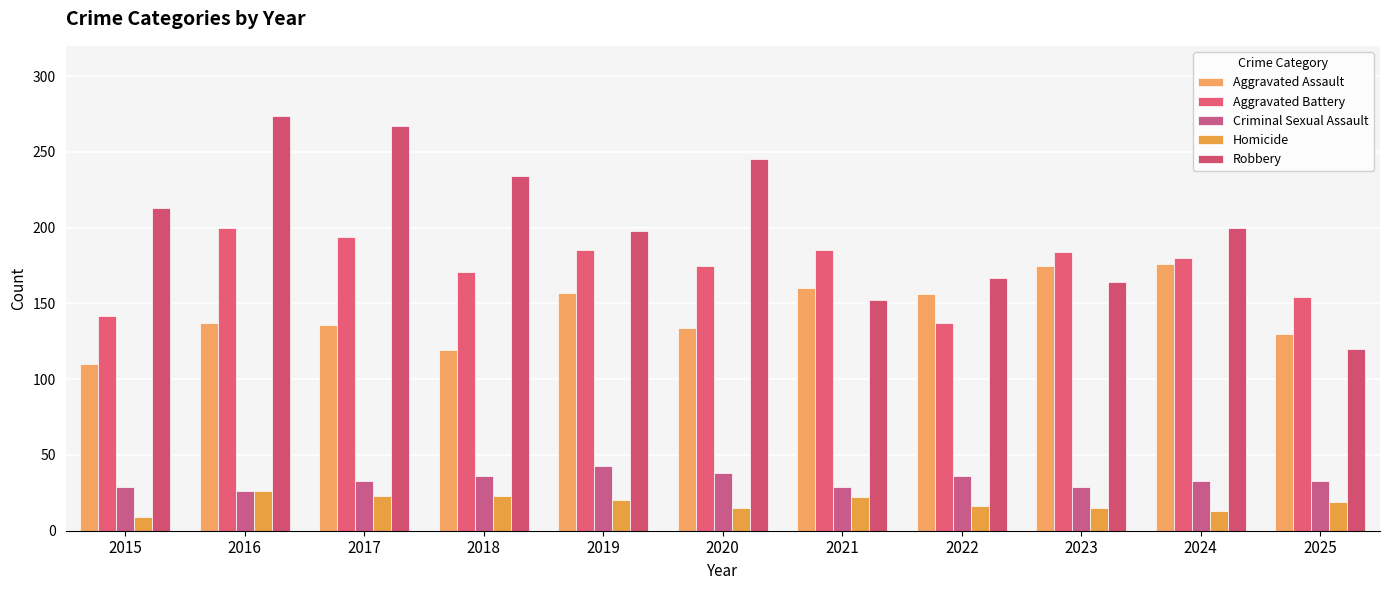

What is the maximum value shown in the chart?

274